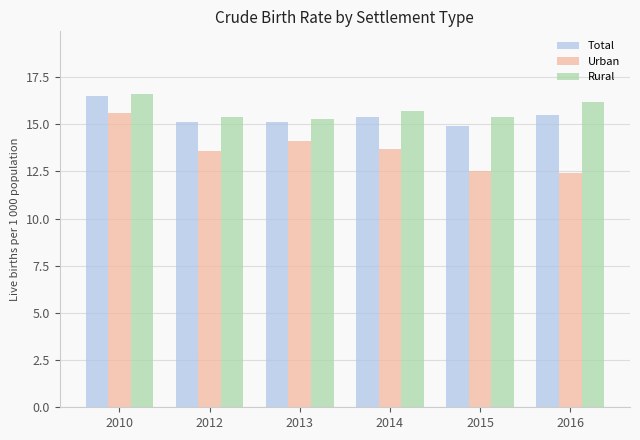

How many bars are there in total?

18